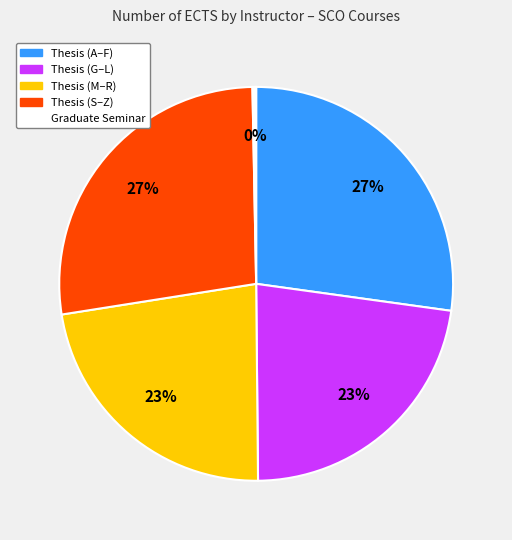

To the nearest percent, what is the difference between the largest and smallest slice percentages?

27%